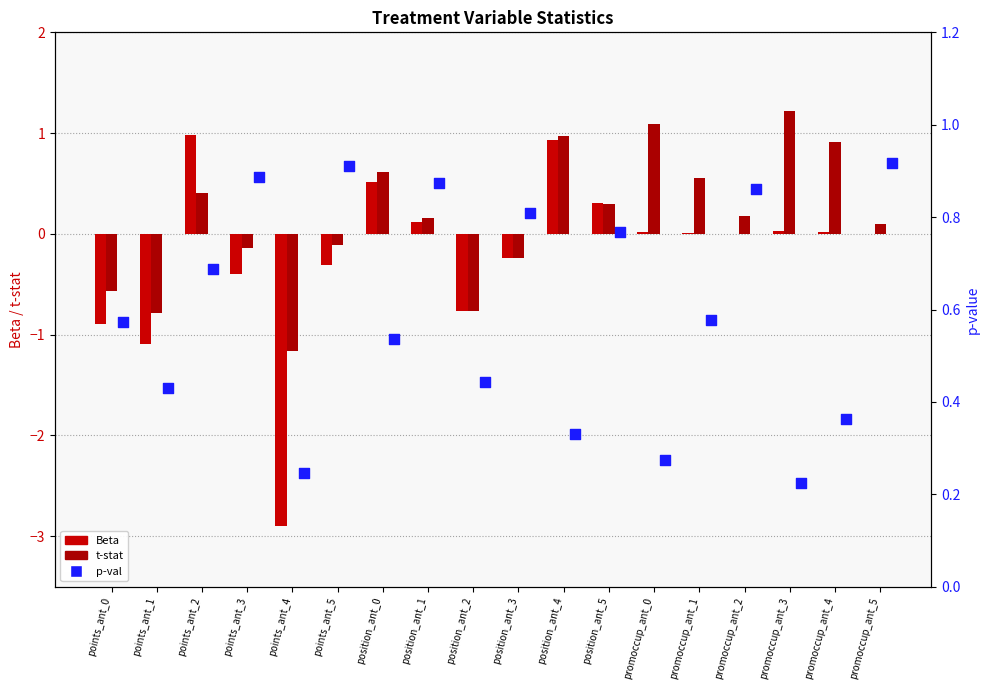

Which series reaches the maximum Y coordinate?

t-stat